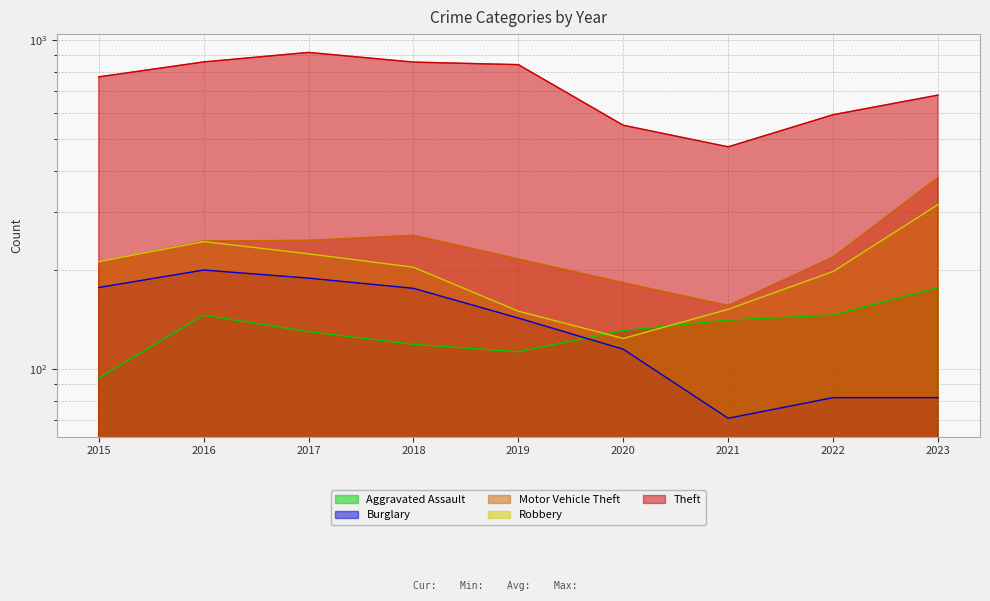

Reading right to left, extract all data points from this chart.

Aggravated Assault: 2023=177	2022=146	2021=141	2020=131	2019=113	2018=119	2017=130	2016=146	2015=94
Burglary: 2023=82	2022=82	2021=71	2020=115	2019=143	2018=176	2017=189	2016=200	2015=177
Motor Vehicle Theft: 2023=382	2022=219	2021=156	2020=183	2019=216	2018=255	2017=246	2016=245	2015=211
Robbery: 2023=316	2022=198	2021=152	2020=124	2019=150	2018=204	2017=224	2016=244	2015=212
Theft: 2023=679	2022=592	2021=473	2020=550	2019=840	2018=855	2017=915	2016=856	2015=771